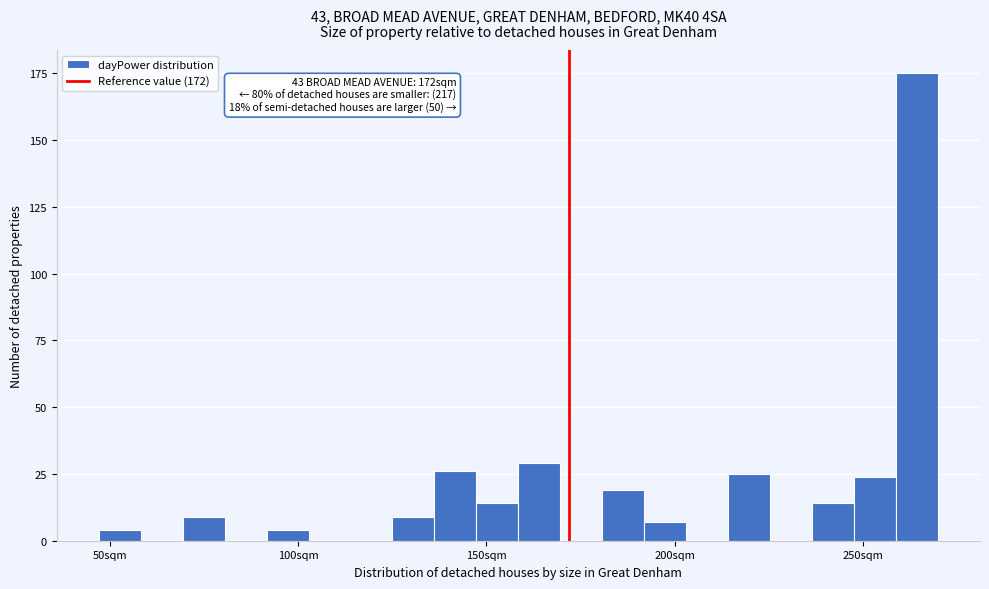

Around what value on the x-axis is the tallest bar? Give the approximate position of its centre, as read against the axis.

265